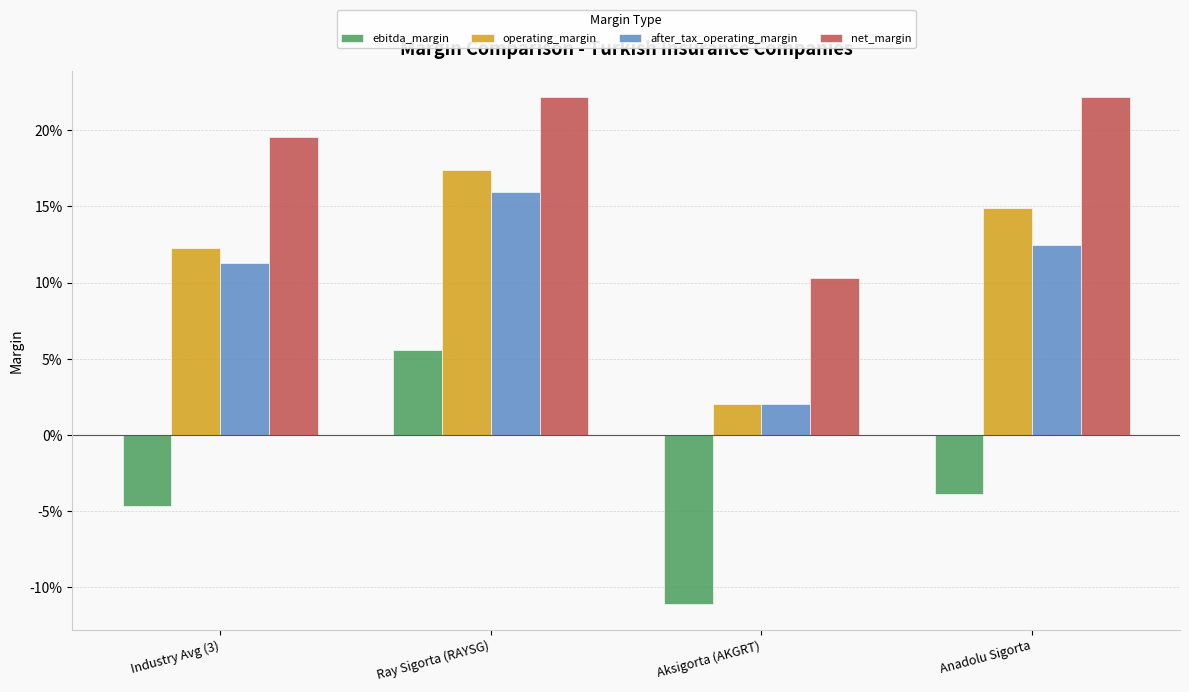

Which category has the lowest value across all series?

Aksigorta (AKGRT)